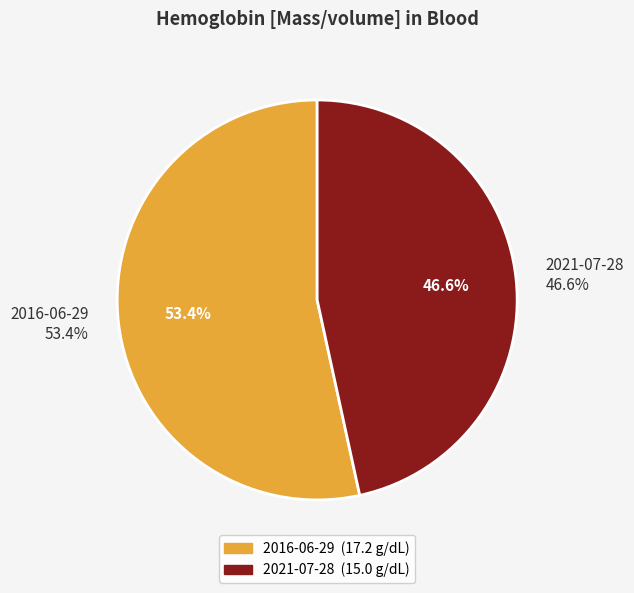

Count the number of slices in the pie.

2